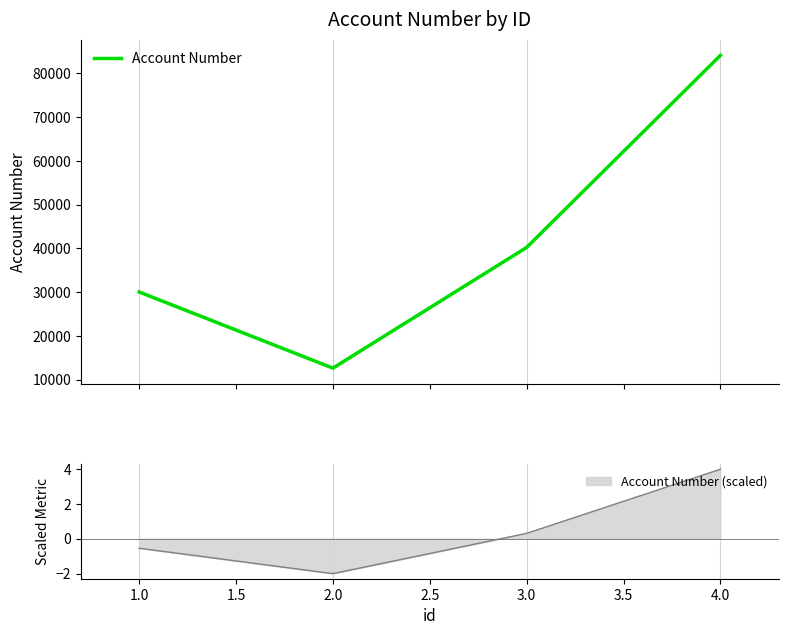

True or false: Account Number has more than 0 interior local peaks.

False